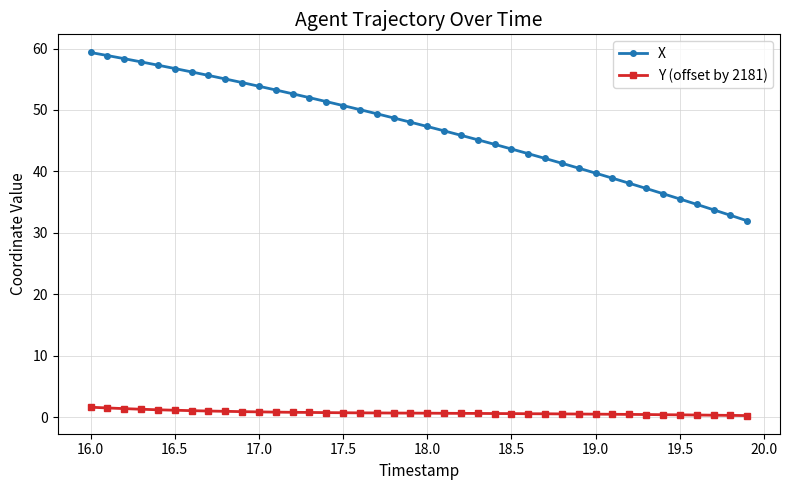

True or false: Y (offset by 2181) and X intersect in this chart.

False